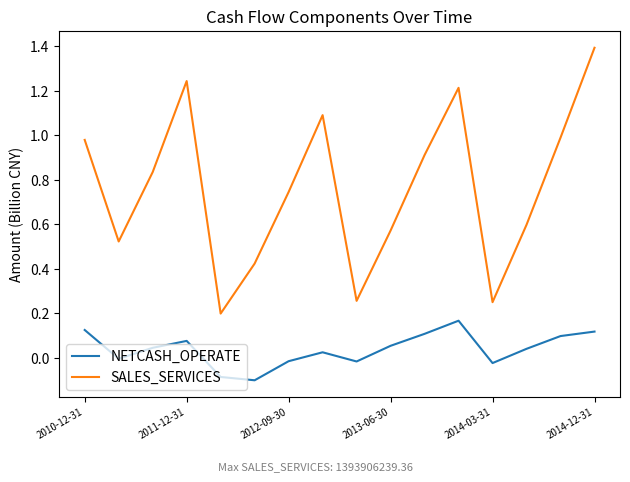

True or false: SALES_SERVICES and NETCASH_OPERATE intersect in this chart.

False